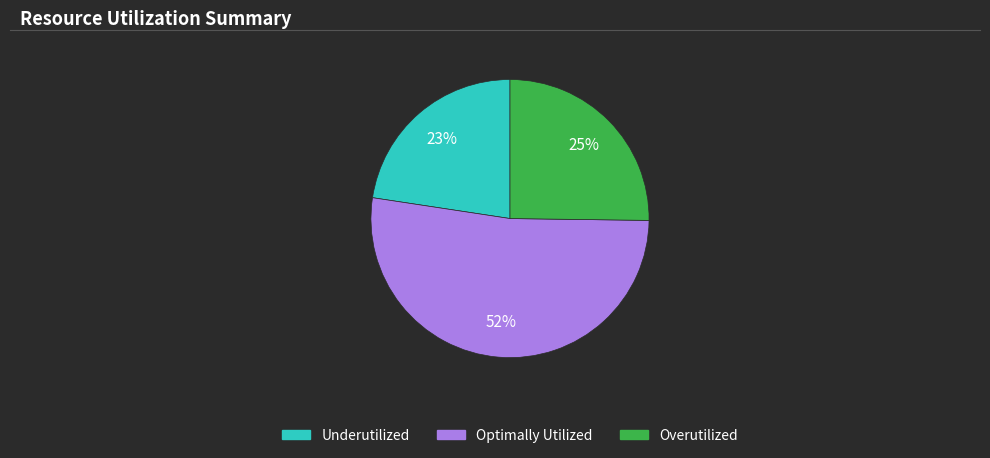

How many slices are in this pie chart?

3